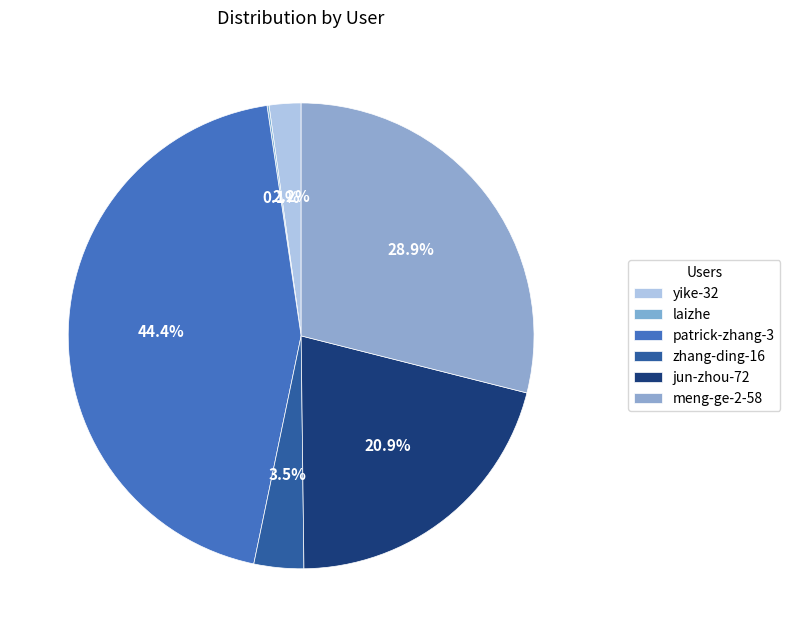

To the nearest percent, what portion does jun-zhou-72 represent?

21%